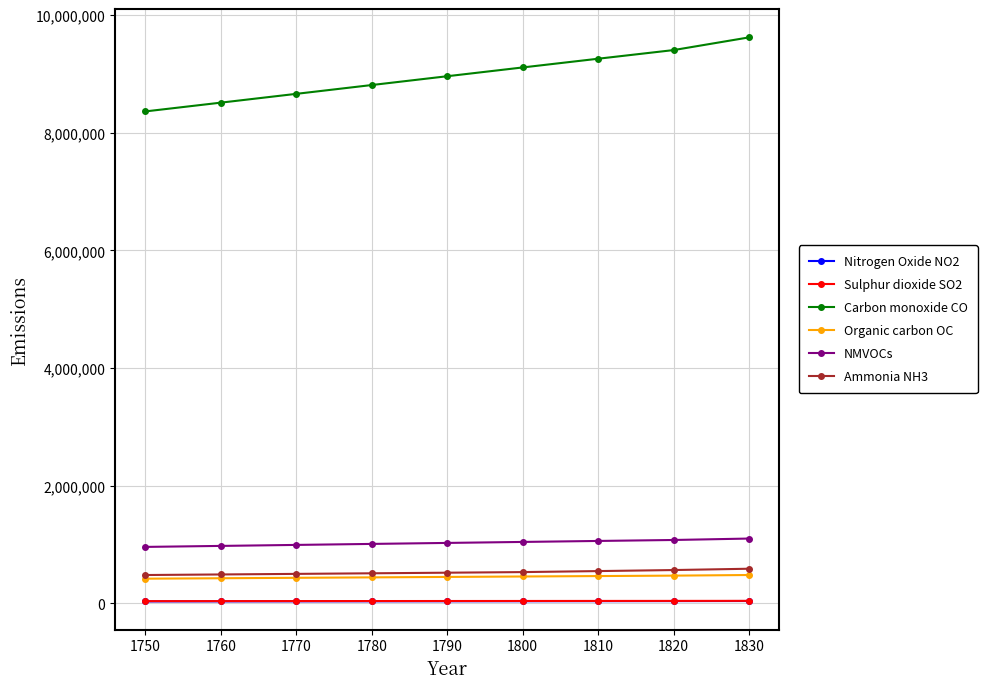

Which series has the largest range (max minus min)?

Carbon monoxide CO